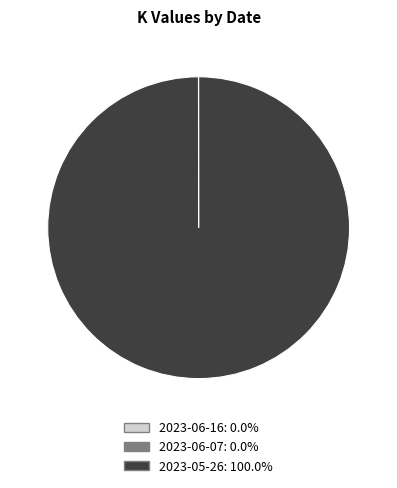

True or false: 2023-05-26 accounts for 100% of the total.

True